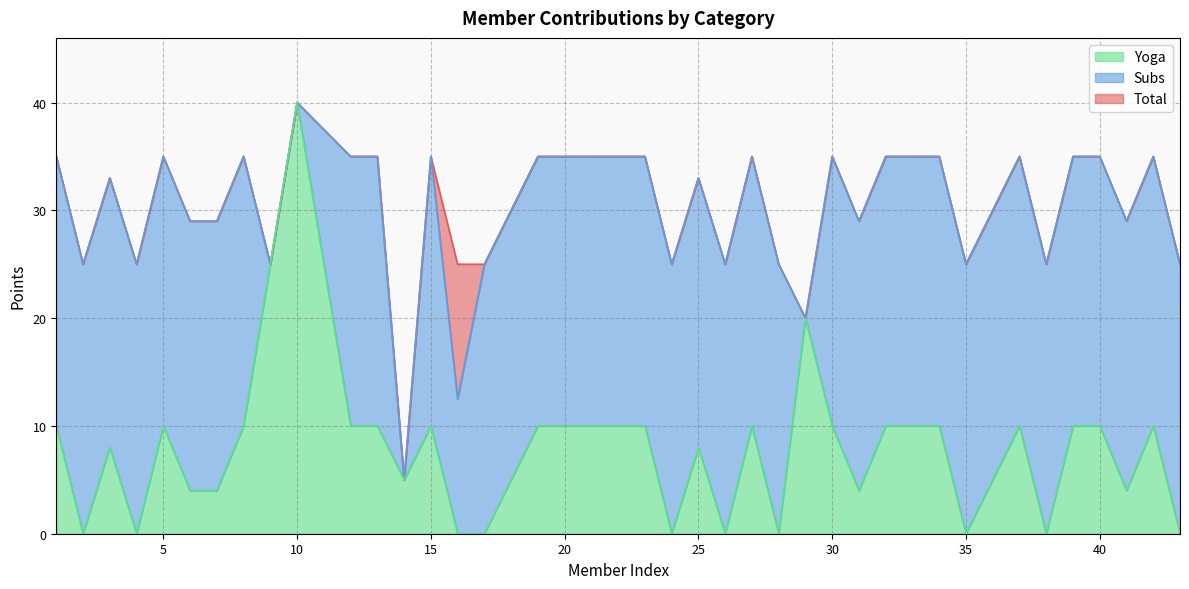

The Yoga series shows 4 at 19. True or false?

False